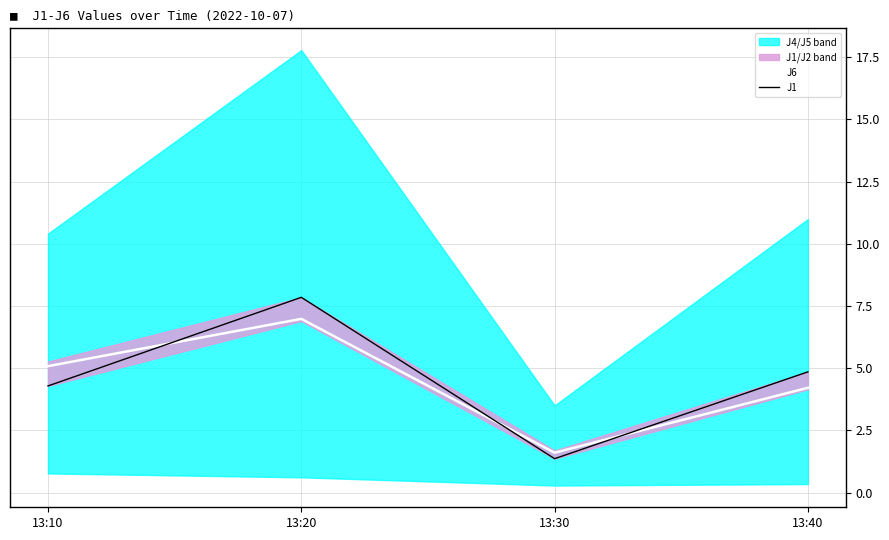

How many intersections are there between J6 and J1?

3